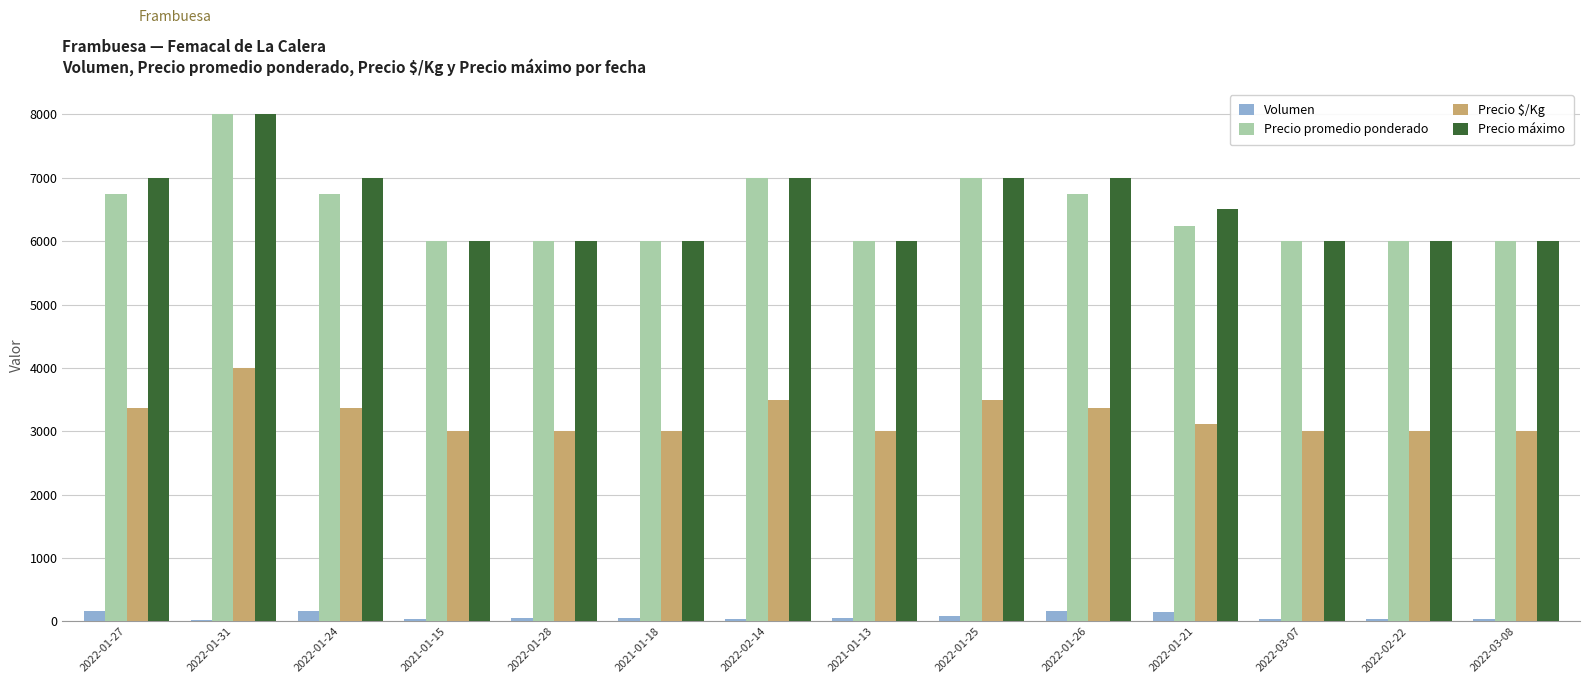

Count the number of categories in the chart.

14